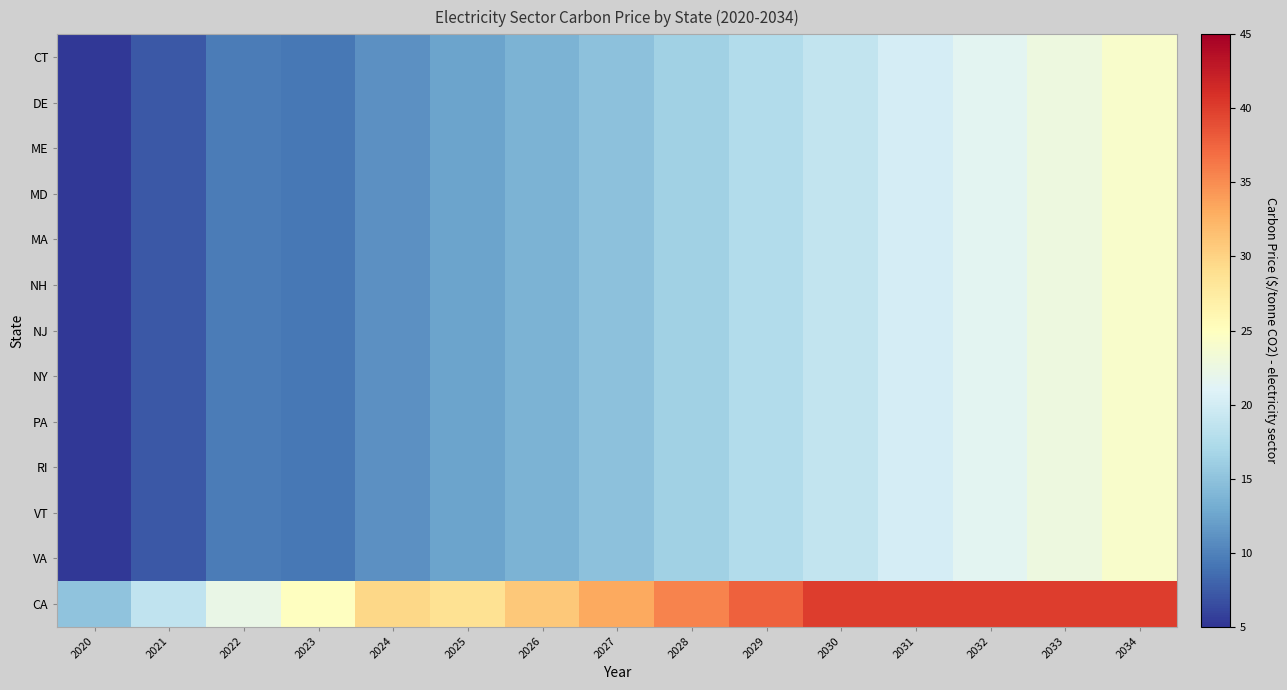

Which series has the largest total across all categories?

CA